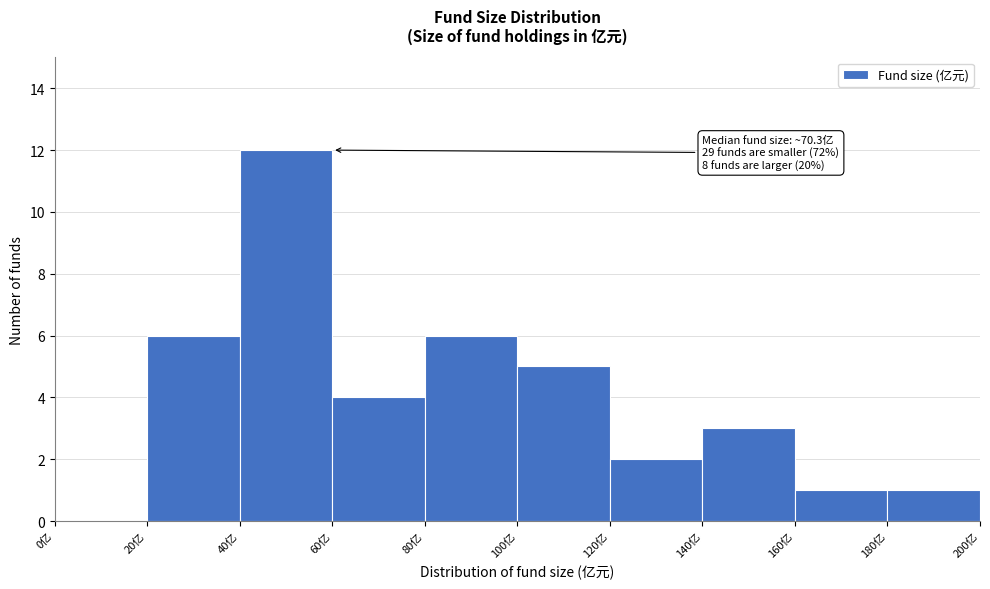

Which range on the x-axis has the tallest bar?

40 to 60